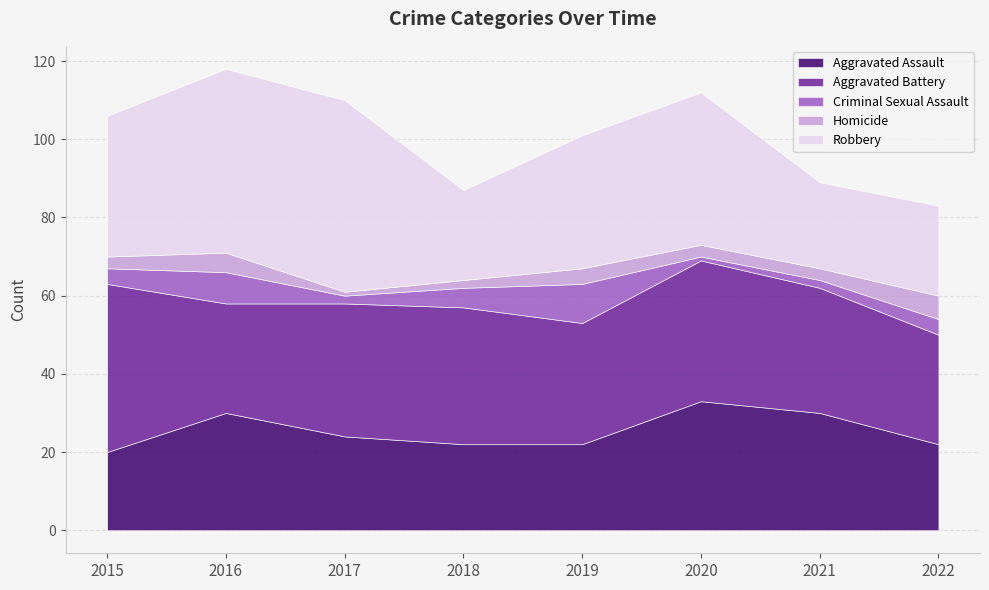

How many lines are shown in the chart?

5